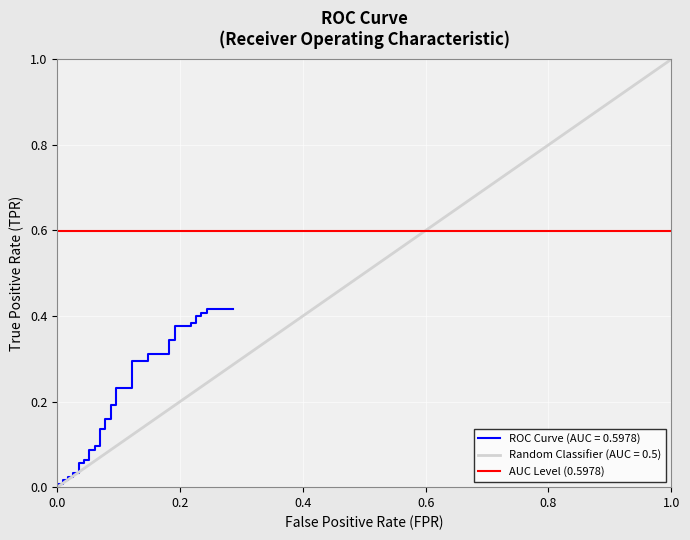

Reading left to right, what are all the values shown in this chart?

0.0	0.0	0.0	0.0	0.0	0.0	0.0	0.0	0.1	0.1	0.1	0.1	0.1	0.1	0.1	0.1	0.1	0.1	0.2	0.2	0.2	0.2	0.2	0.2	0.3	0.3	0.3	0.3	0.3	0.3	0.4	0.4	0.4	0.4	0.4	0.4	0.4	0.4	0.4	0.4